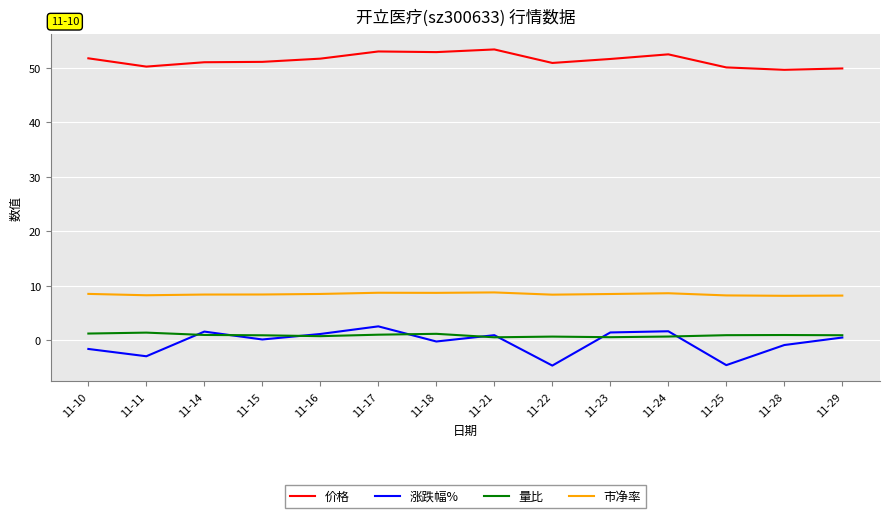

What is the maximum value for 市净率?

8.8